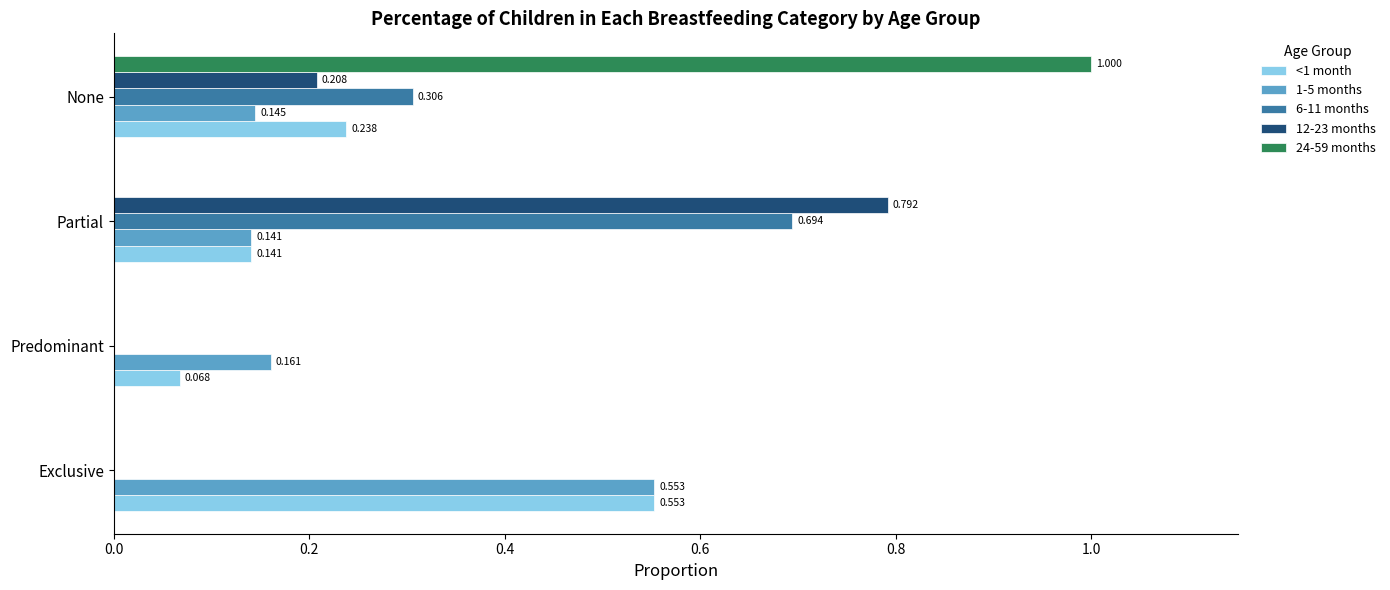

Which category has the highest value in the <1 month series?

Exclusive